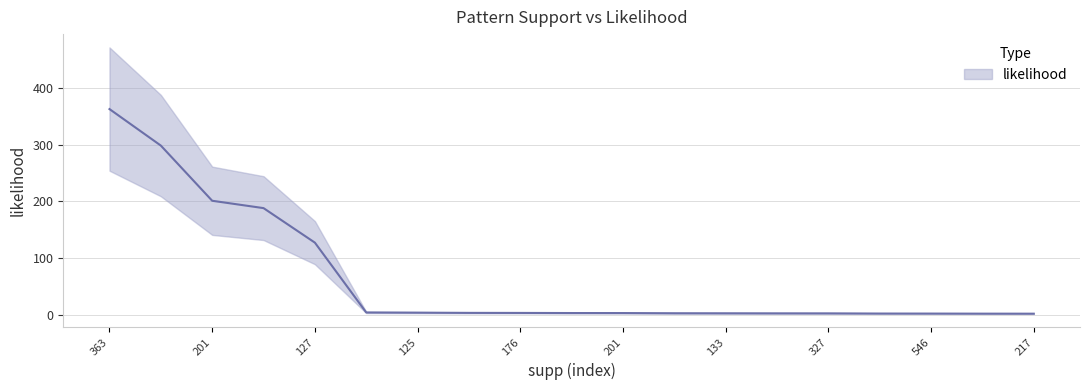

The value at 111 is 3.6. True or false?

True